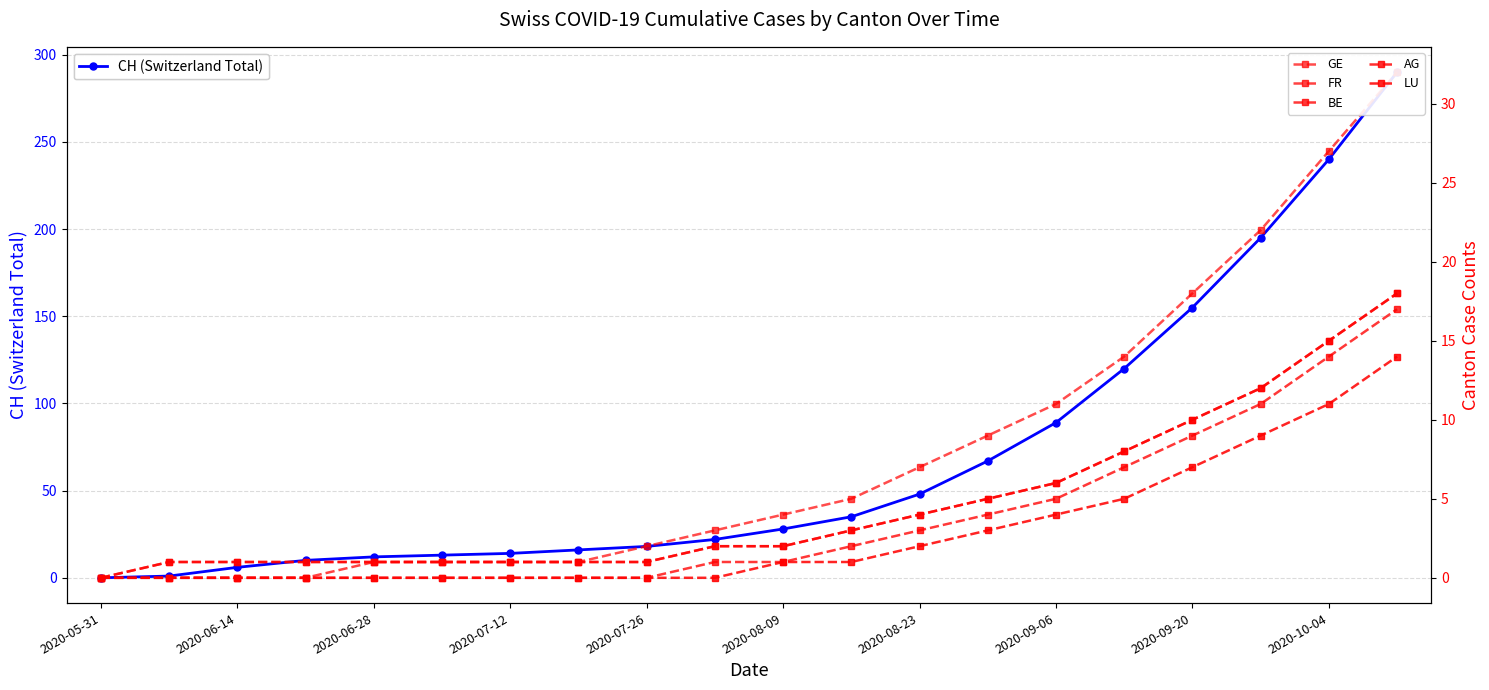

True or false: AG and BE intersect in this chart.

False